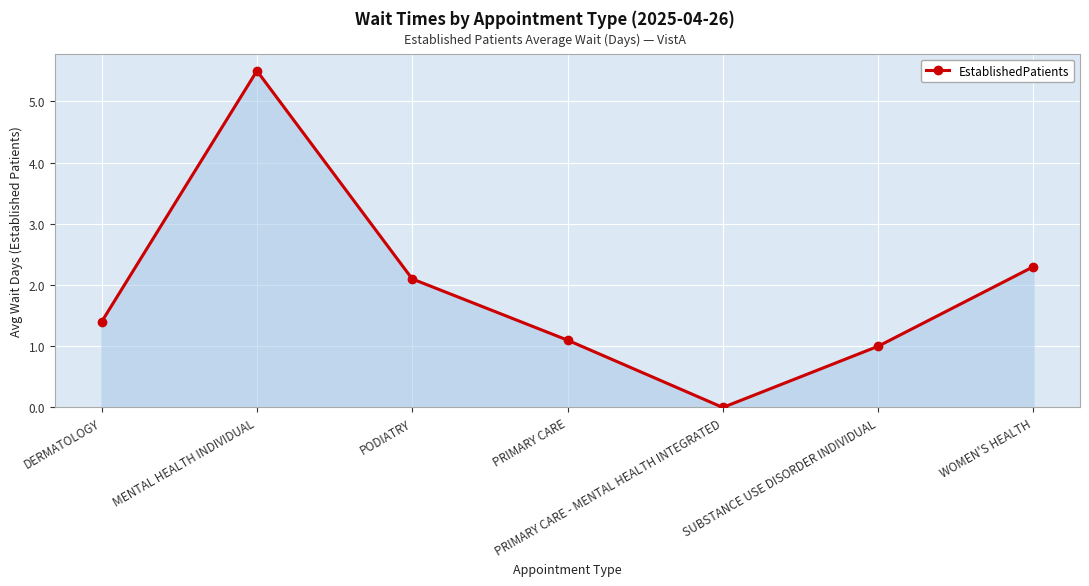

True or false: the data shows 1.3 at PODIATRY.

False